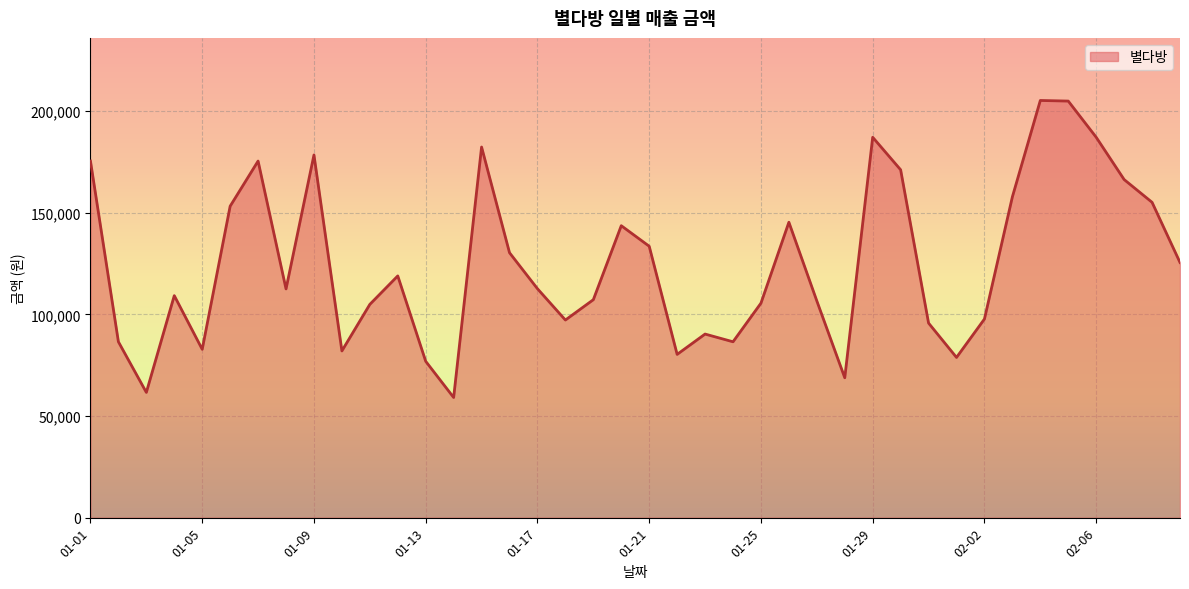

What is the difference between the maximum and minimum values?

146100